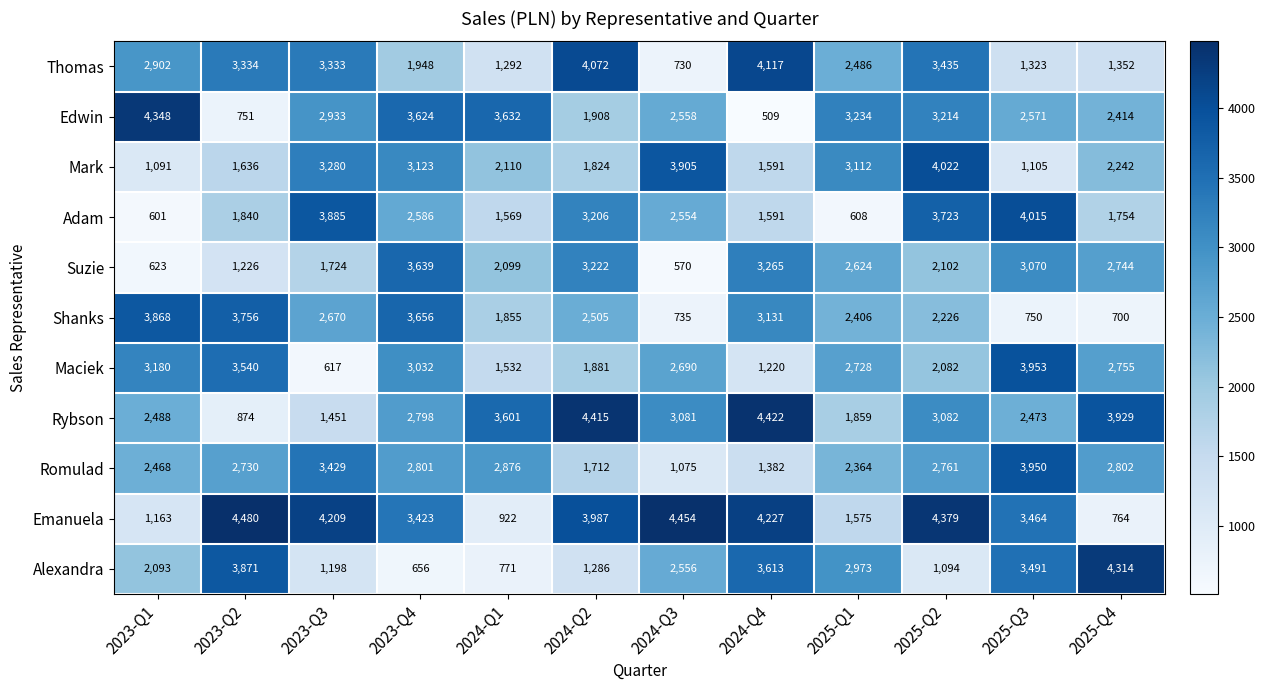

Where does the Emanuela series first go above 3987?

2023-Q2